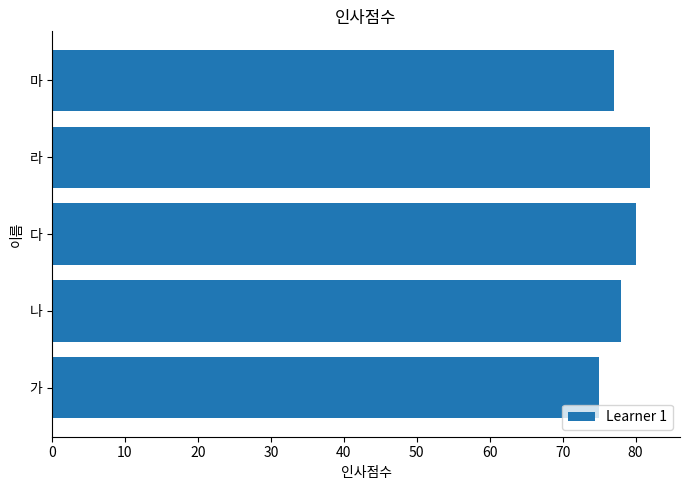

Is it true that the value at 다 is 37?

False